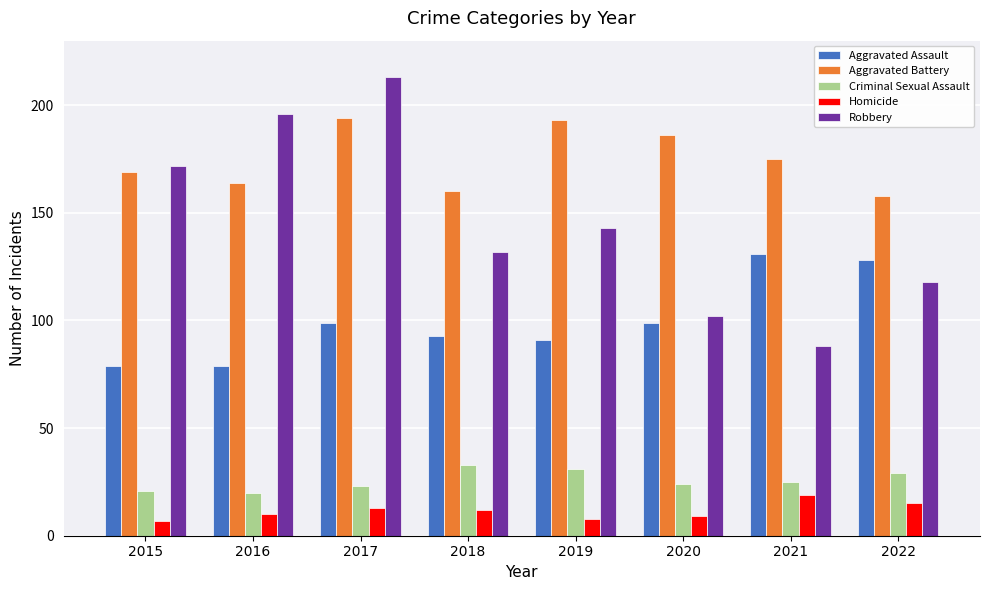

What is the difference between the highest and lowest values at 2020?

177